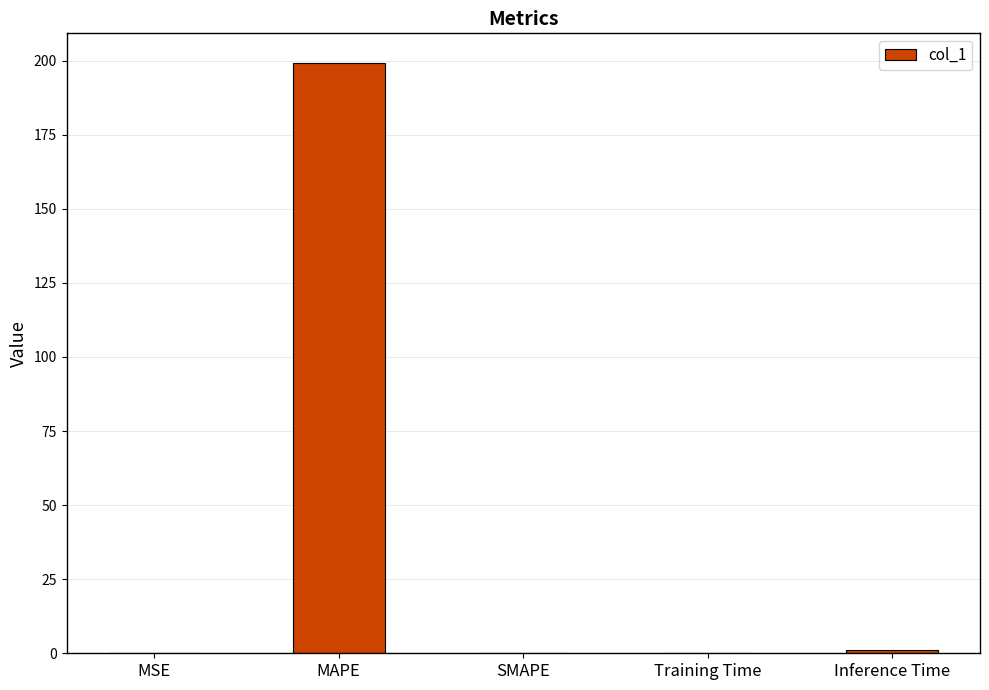

What is the greatest value displayed?

199.2